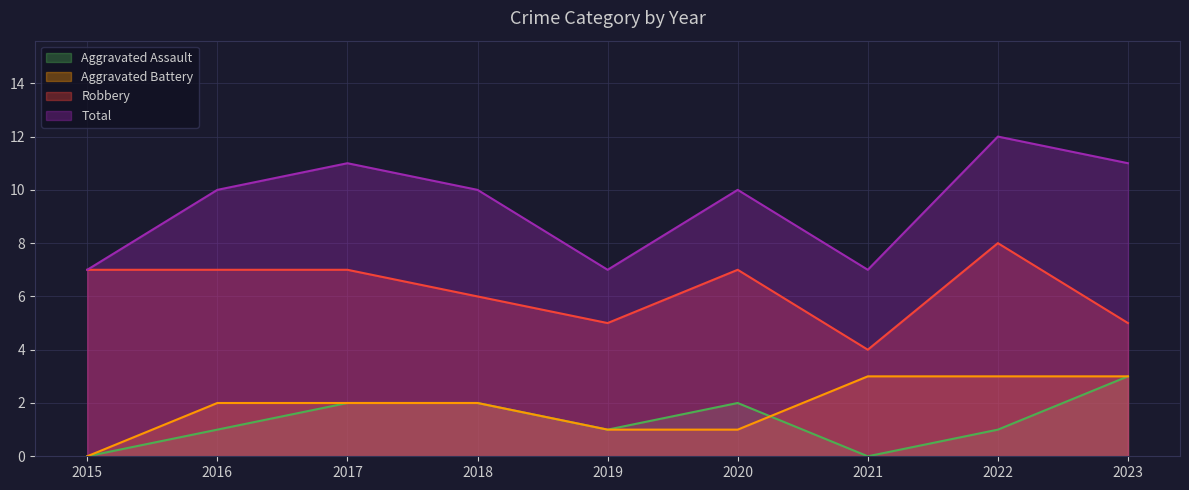

True or false: Aggravated Assault and Robbery intersect in this chart.

False